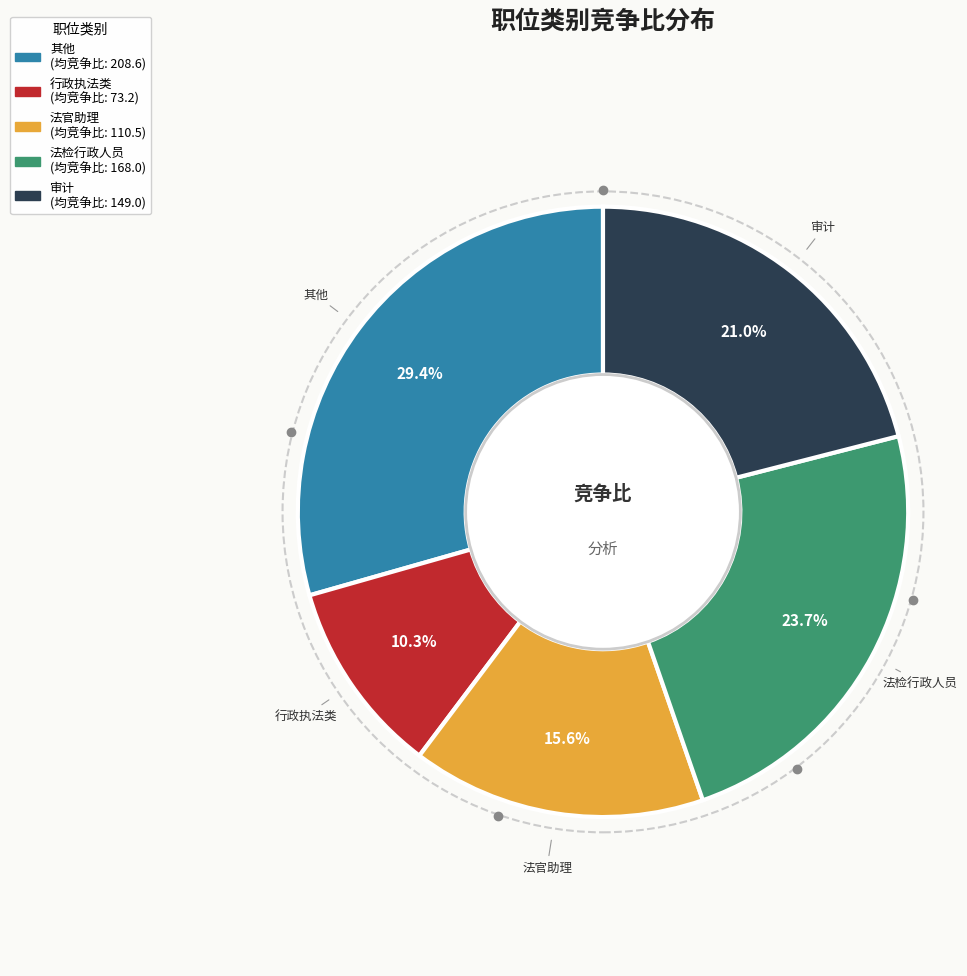

Approximately how many times larger is the value at 行政执法类 compared to 法检行政人员?

0.4